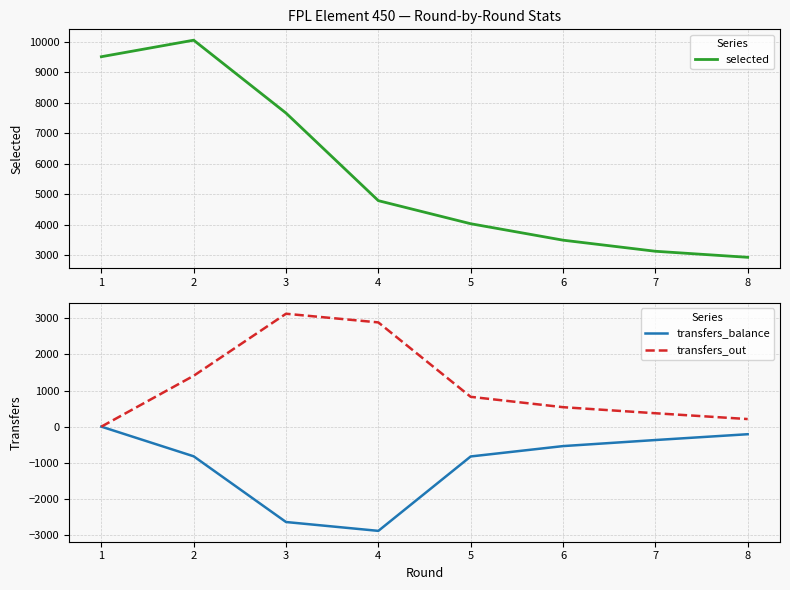

True or false: transfers_balance and selected cross at least once.

False